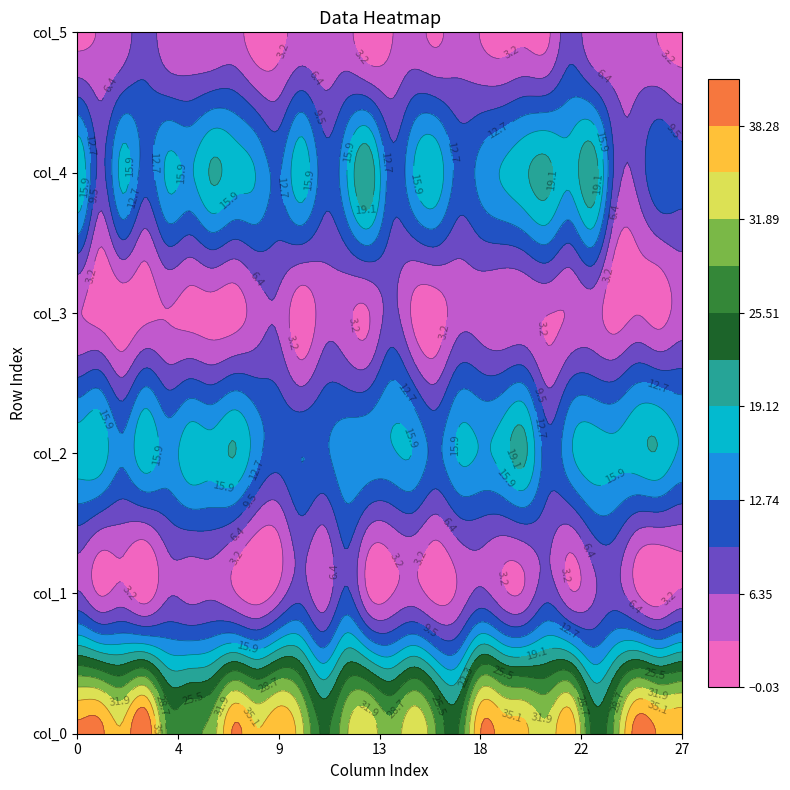

True or false: col_3 has a value of 4.0 at 12.

True